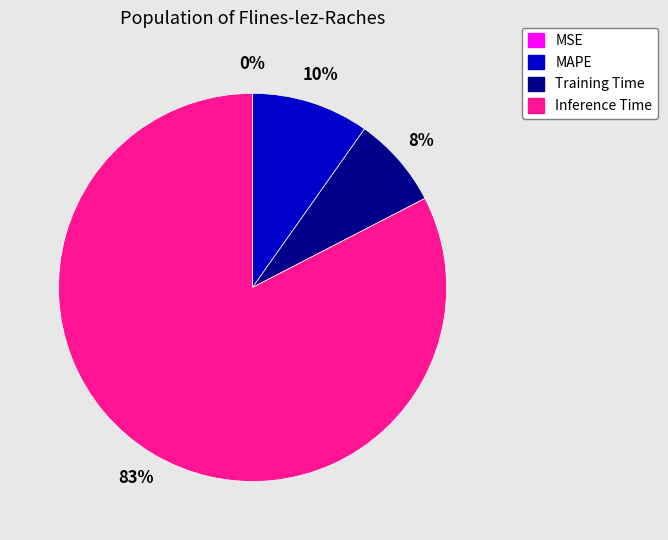

Which slice is the largest?

Inference Time